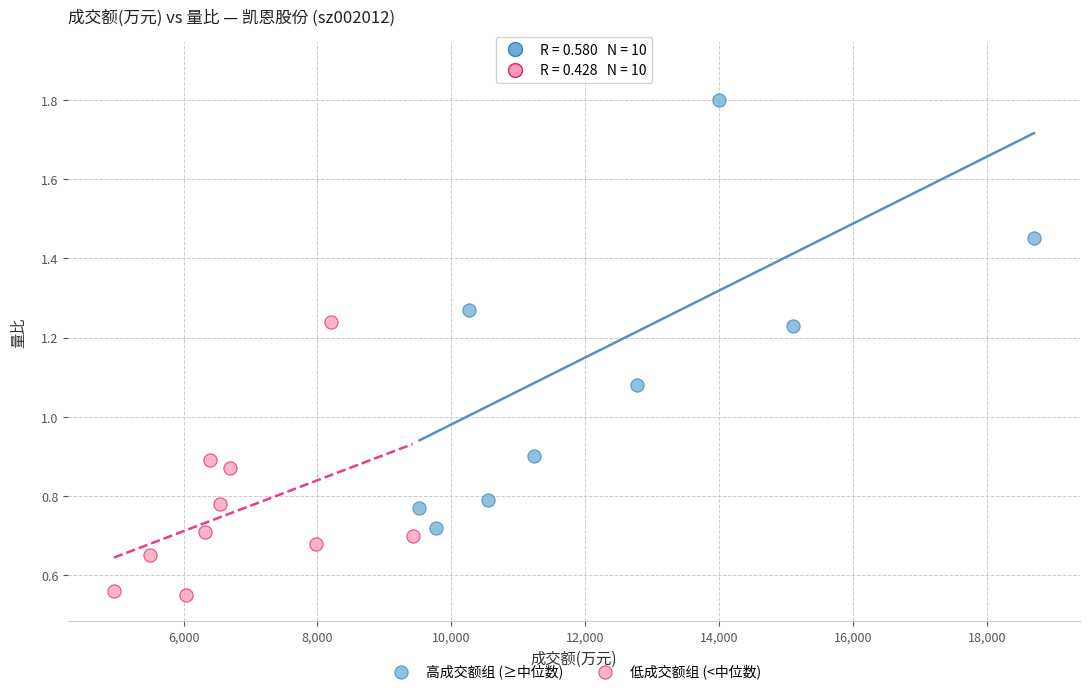

Which series reaches the maximum Y coordinate?

高成交额组 (≥中位数)